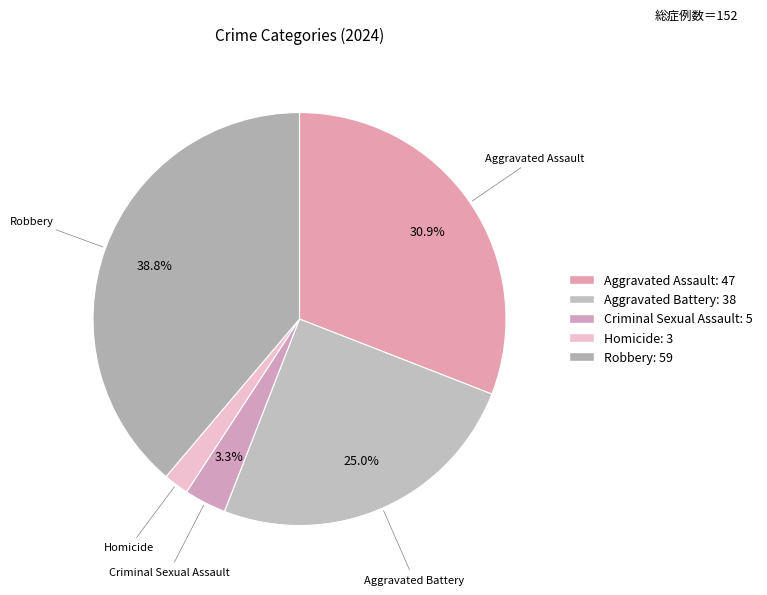

True or false: Aggravated Assault accounts for 38% of the total.

False